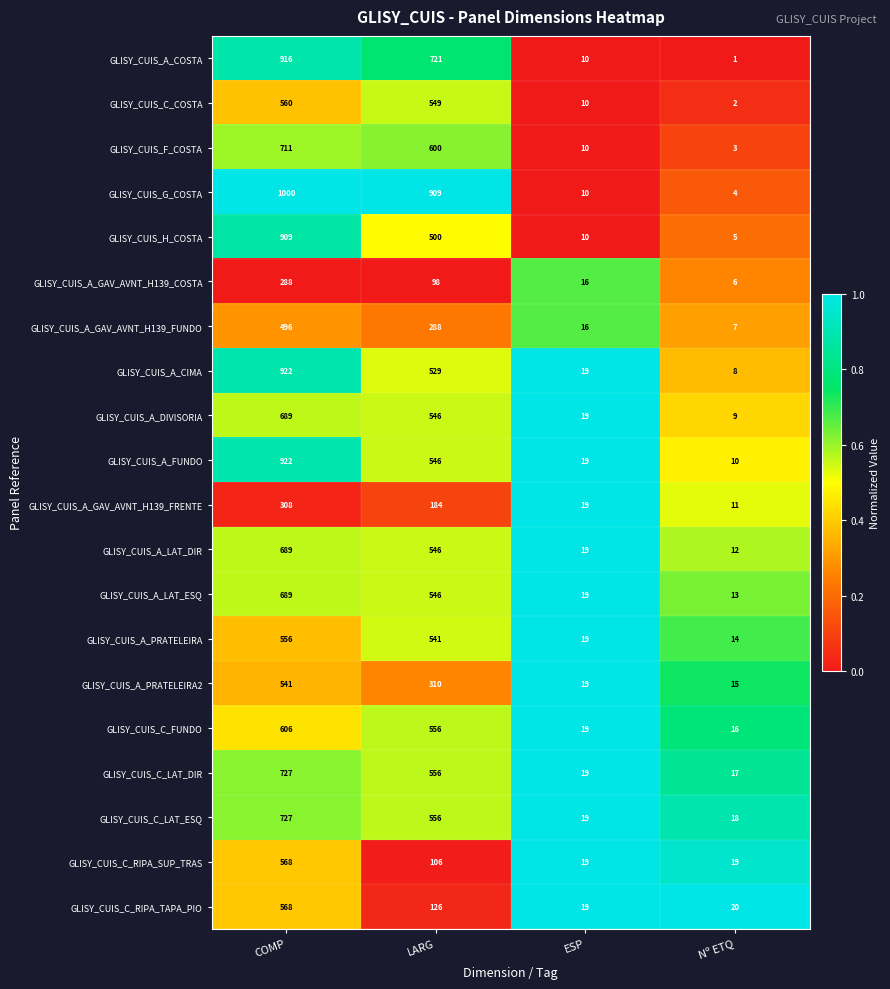

What is the maximum value shown in the chart?

1000